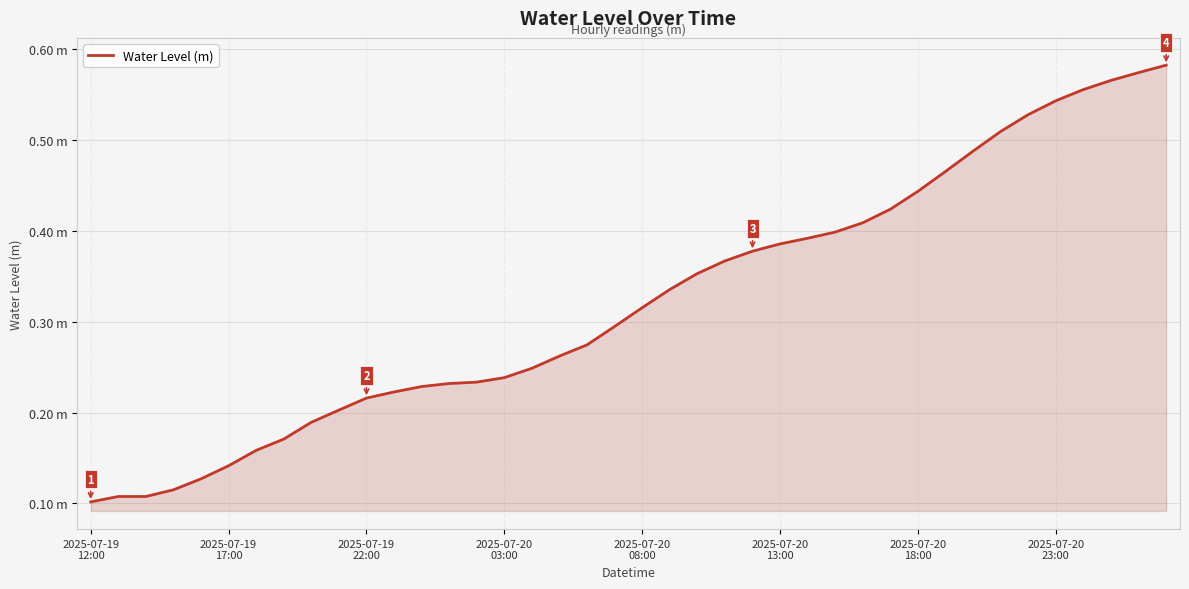

Does the chart display data point markers on the line(s)?

No